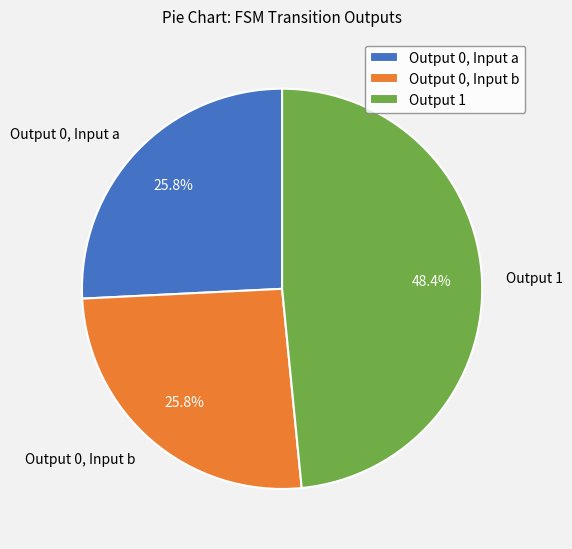

To the nearest percent, what is the difference between the largest and smallest slice percentages?

23%